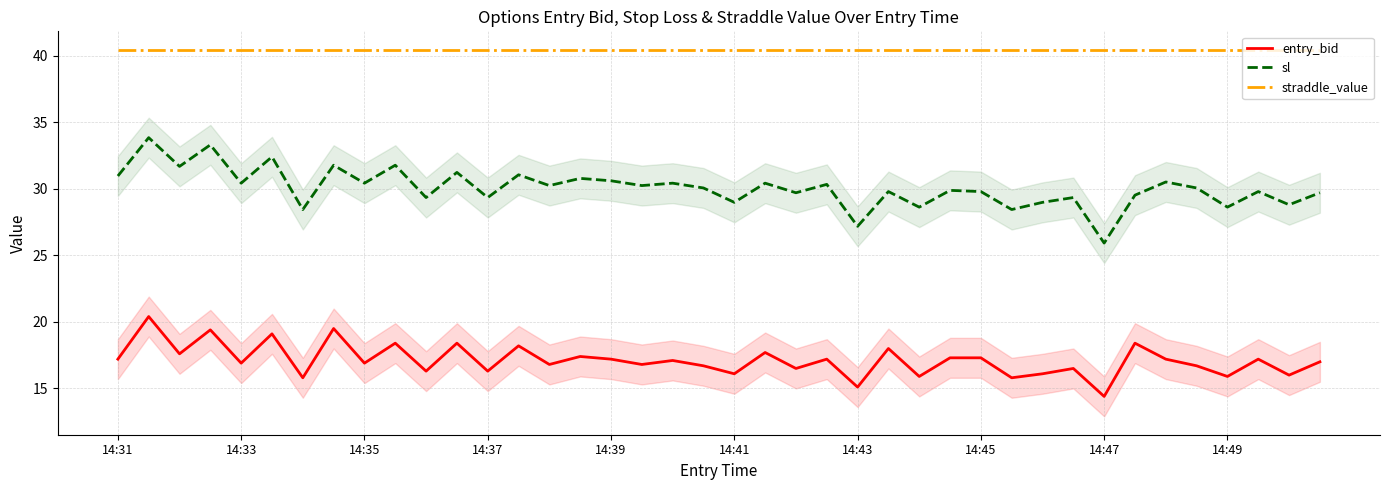

Which category has the lowest value in the sl series?

14:47